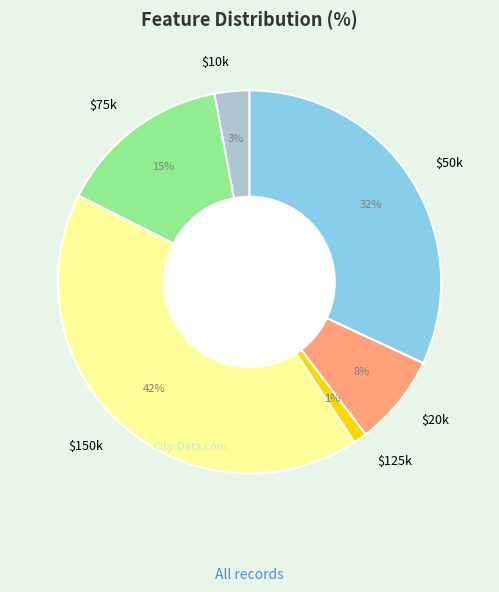

To the nearest percent, what percentage of the pie is $150k?

42%